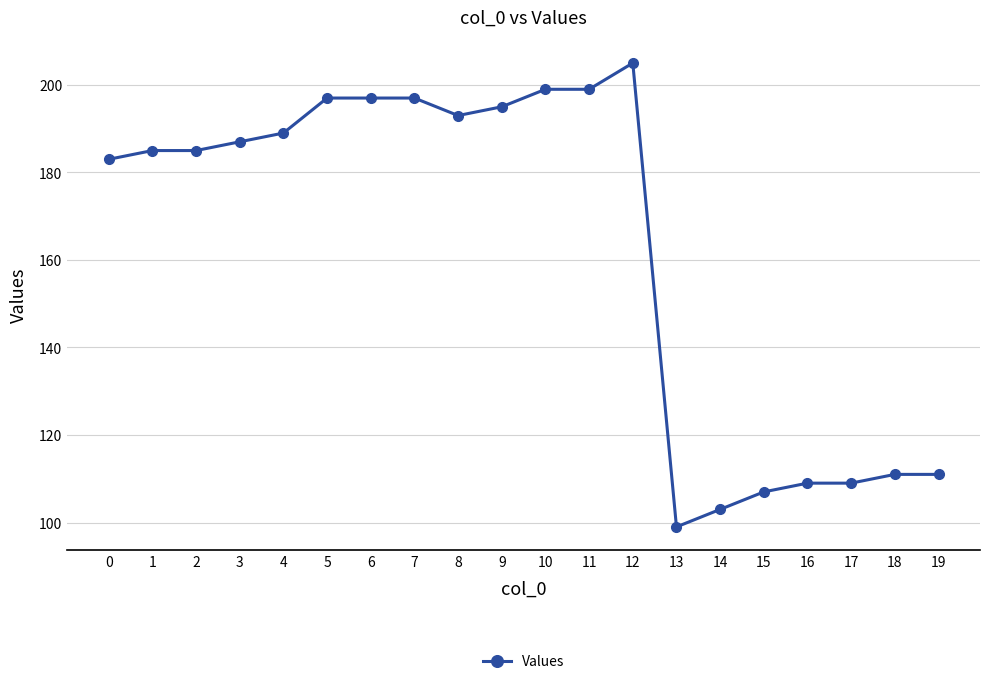

Reading right to left, transcribe all the data shown in this chart.

111	111	109	109	107	103	99	205	199	199	195	193	197	197	197	189	187	185	185	183